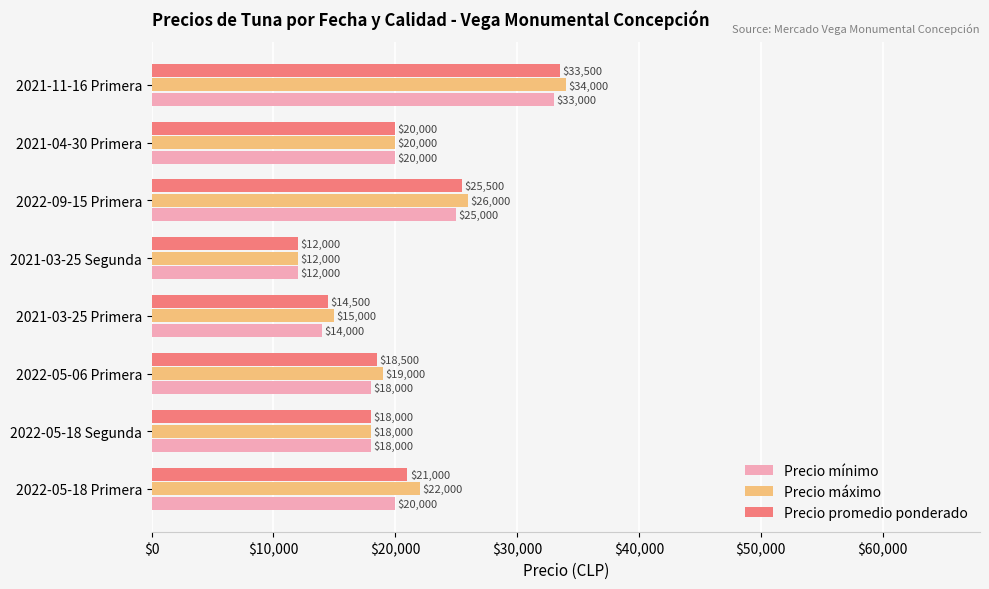

Rank the series by their maximum value, from highest to lowest.

Precio máximo, Precio promedio ponderado, Precio mínimo